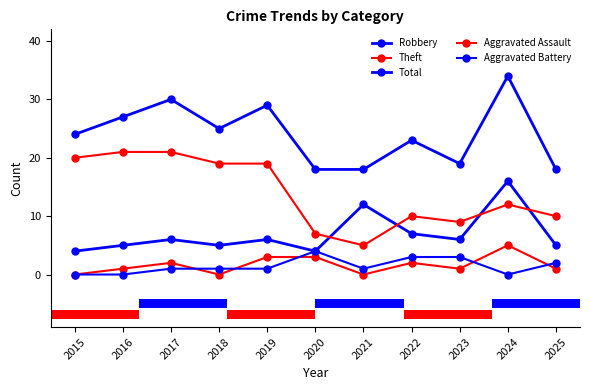

How many series are shown in this chart?

5